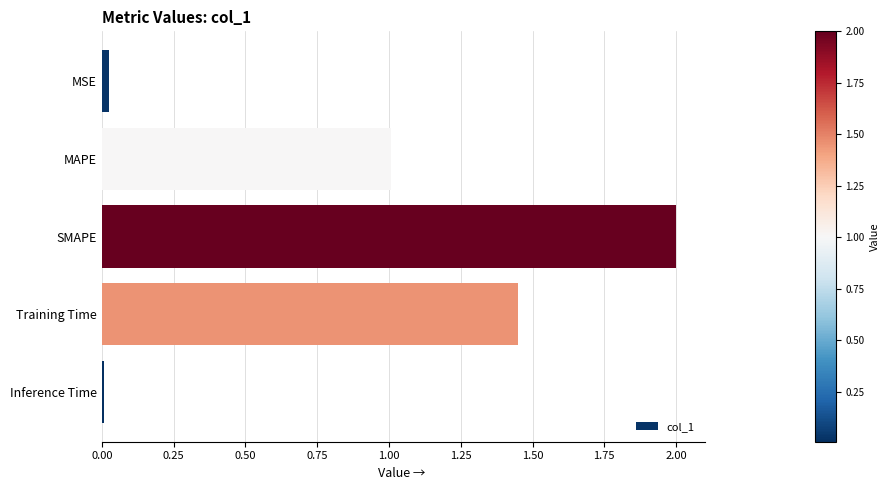

What is the label of the 2nd bar from the top?

MAPE